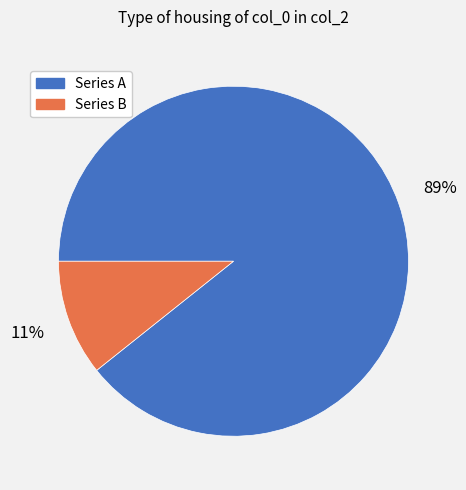

To the nearest percent, what portion does Series B represent?

11%